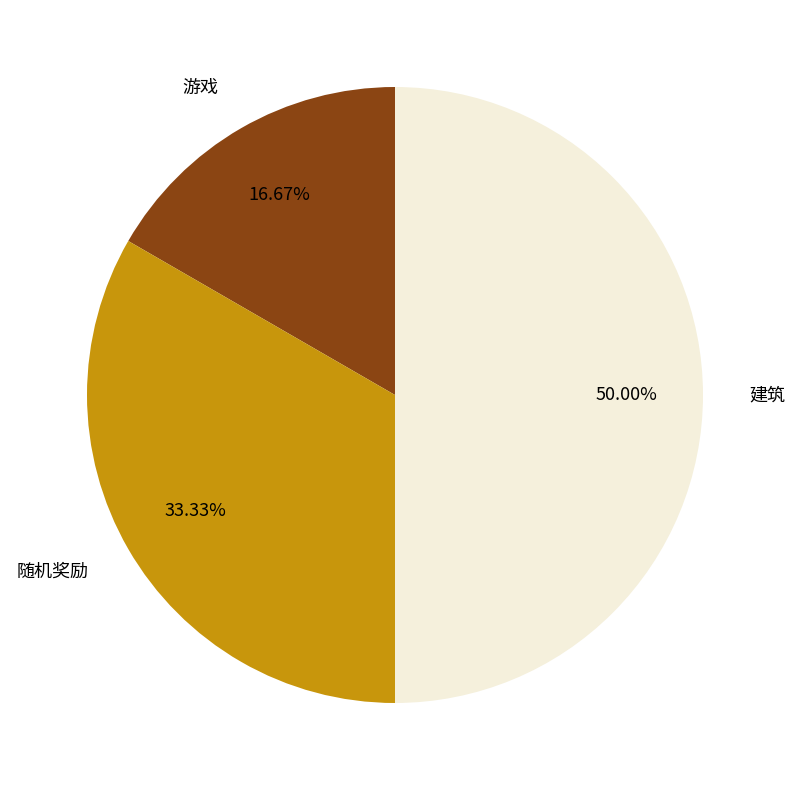

What is the ratio of the value at 随机奖励 to the value at 游戏?

2.0